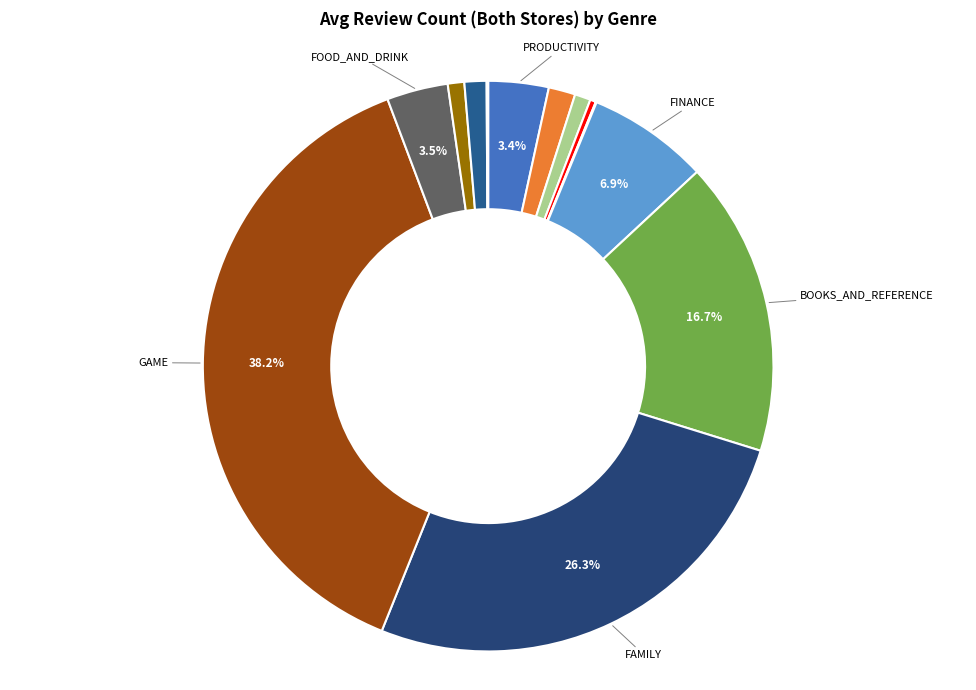

How many segments does this pie chart have?

13